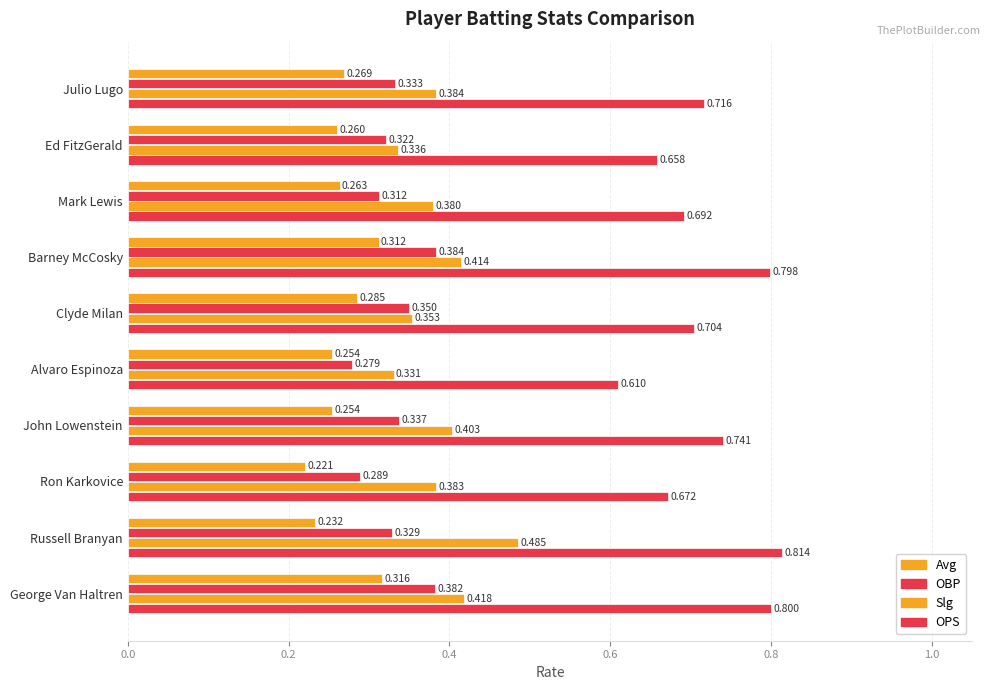

Reading left to right, list all the values displayed in this chart.

Avg: 0.3	0.3	0.3	0.3	0.3	0.3	0.3	0.2	0.2	0.3
OBP: 0.3	0.3	0.3	0.4	0.4	0.3	0.3	0.3	0.3	0.4
Slg: 0.4	0.3	0.4	0.4	0.4	0.3	0.4	0.4	0.5	0.4
OPS: 0.7	0.7	0.7	0.8	0.7	0.6	0.7	0.7	0.8	0.8